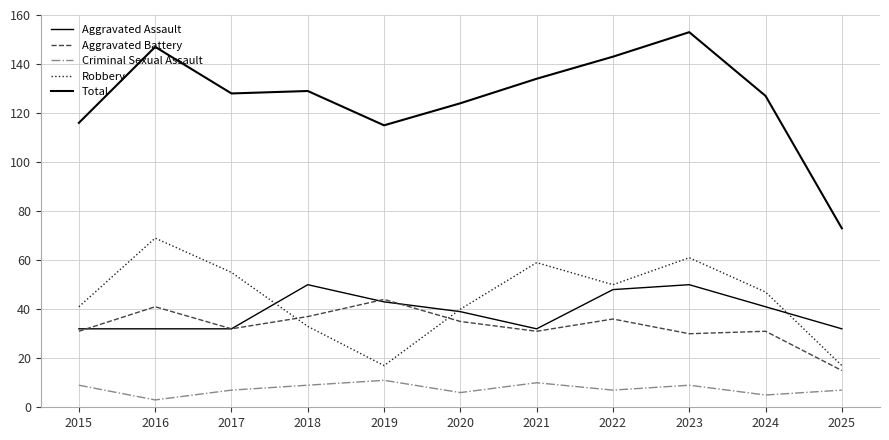

True or false: Aggravated Assault has more than 0 interior local peaks.

True